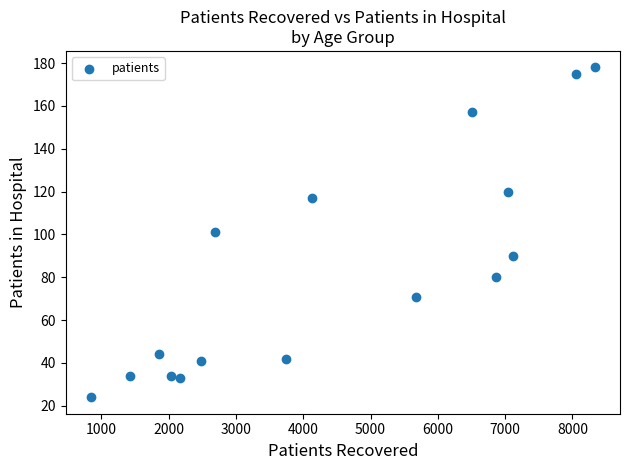

What is the range of Y values (max minus min)?

154